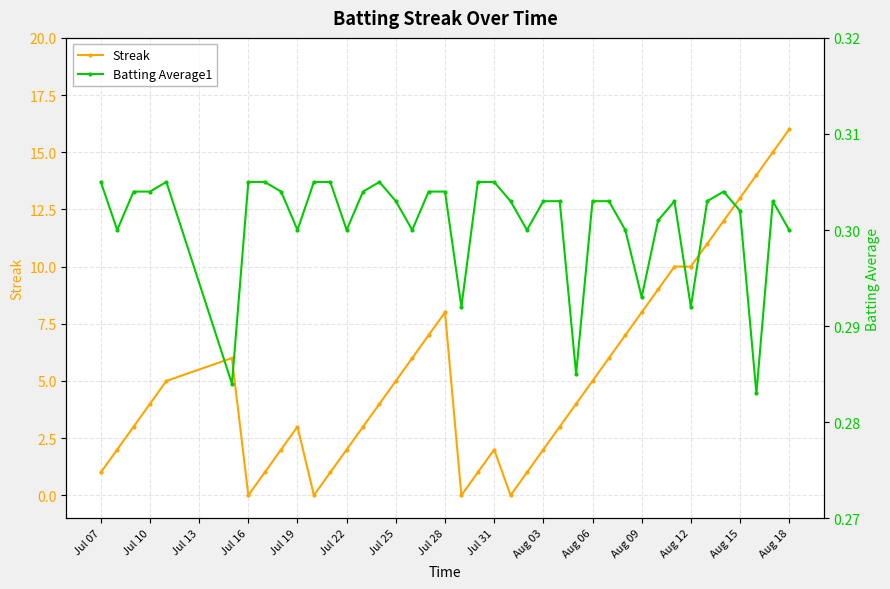

Is it true that Streak equals 8 at Jul 28?

True